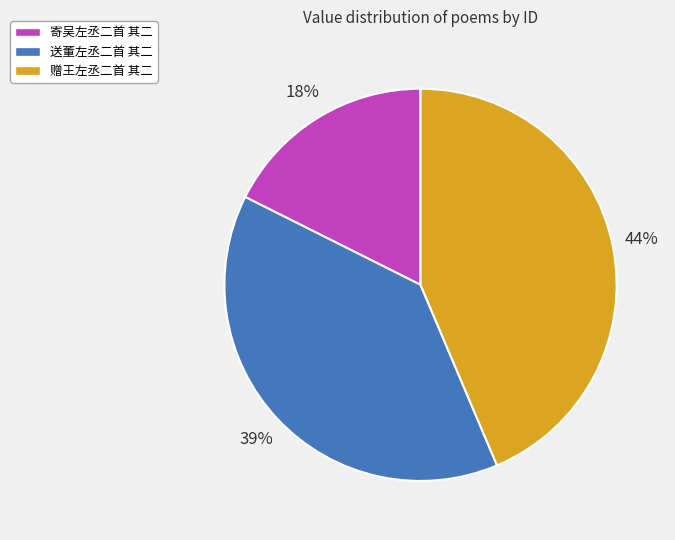

To the nearest percent, what is the difference between the largest and smallest slice percentages?

26%